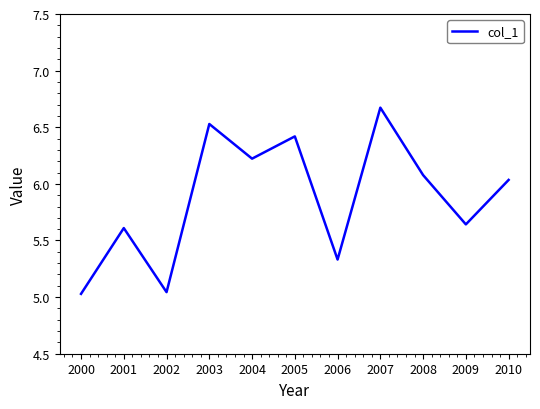

Is it true that the value at 2010 is 1.6?

False